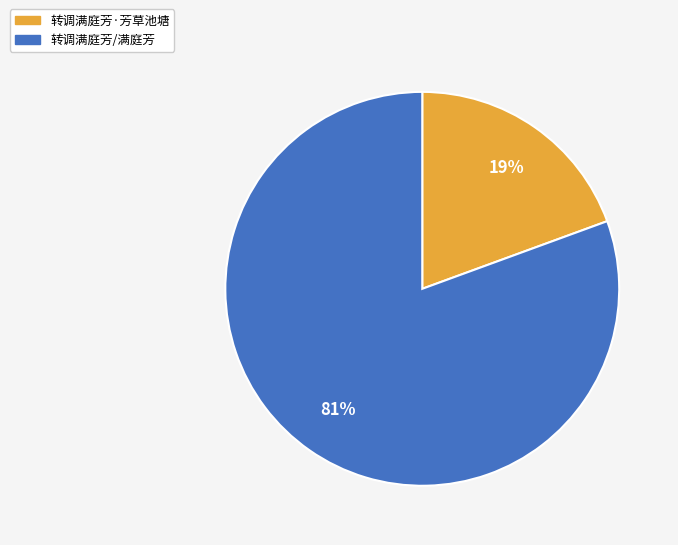

Combined, do 转调满庭芳·芳草池塘 and 转调满庭芳/满庭芳 account for over 50%?

Yes